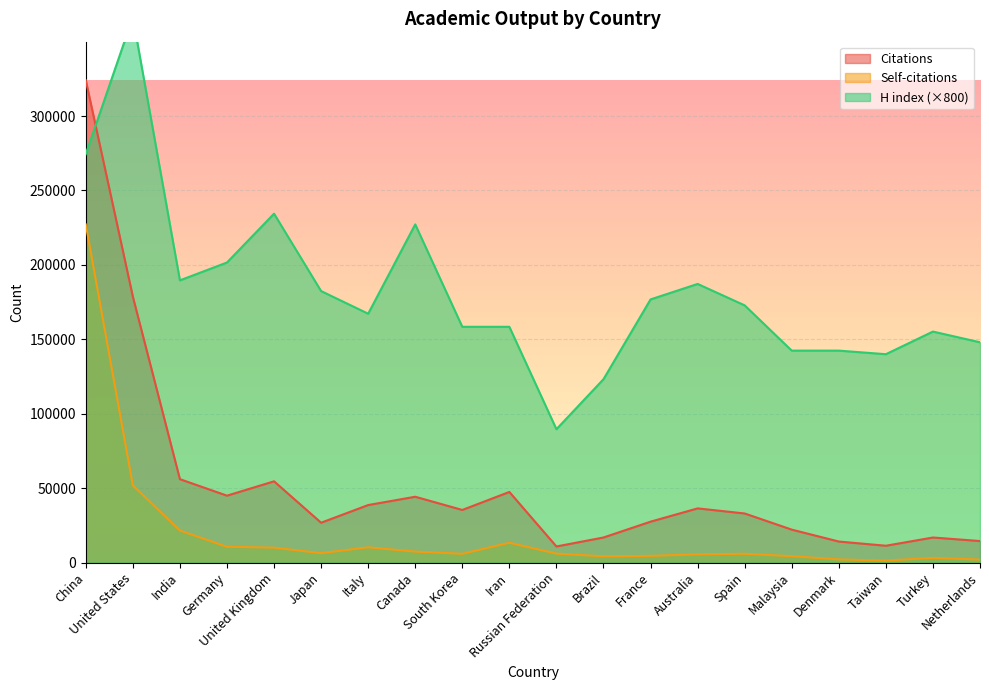

What position from the left is United Kingdom?

5